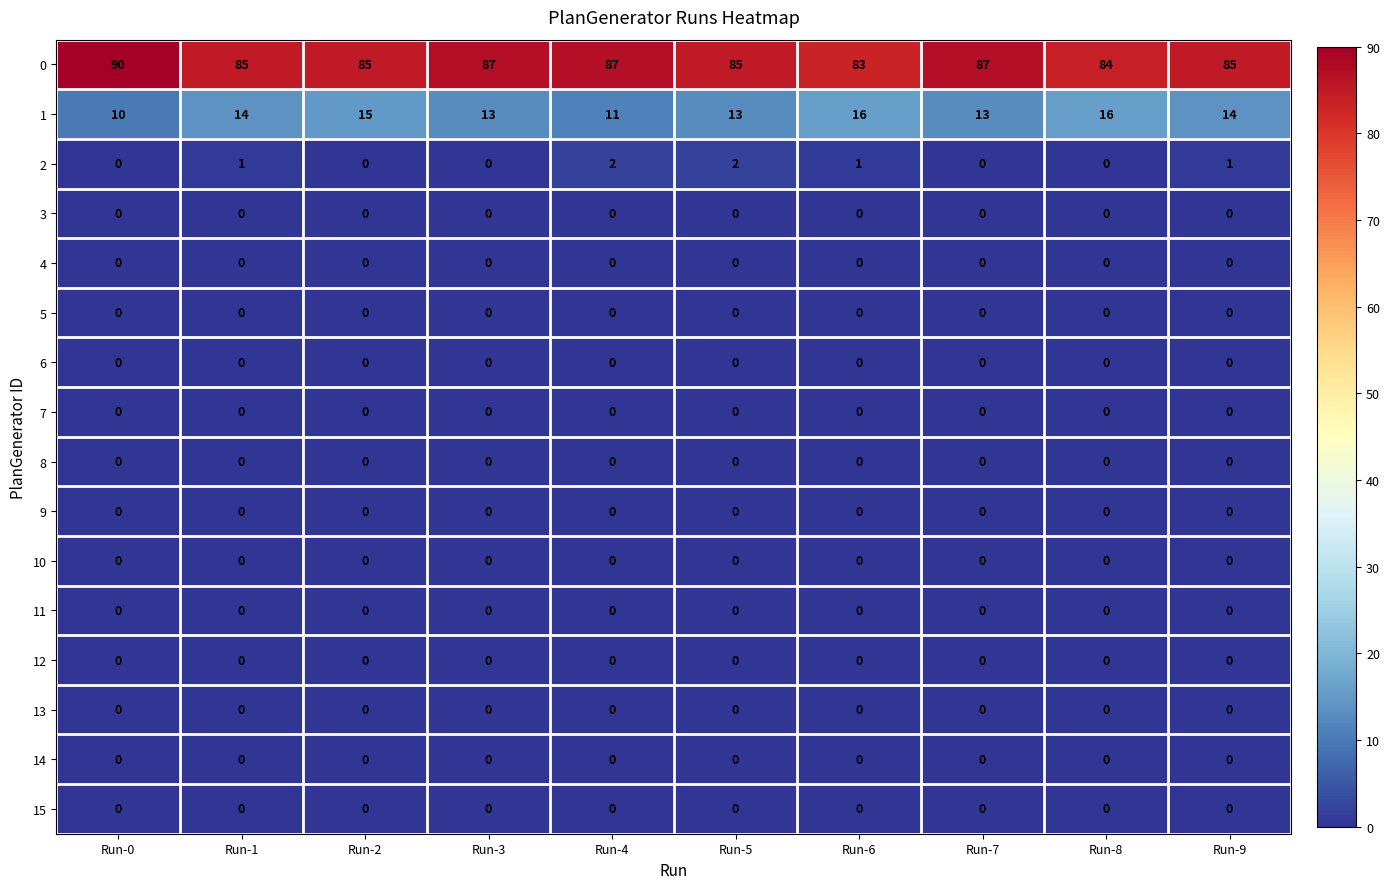

What is the total value across all series at Run-4?

100